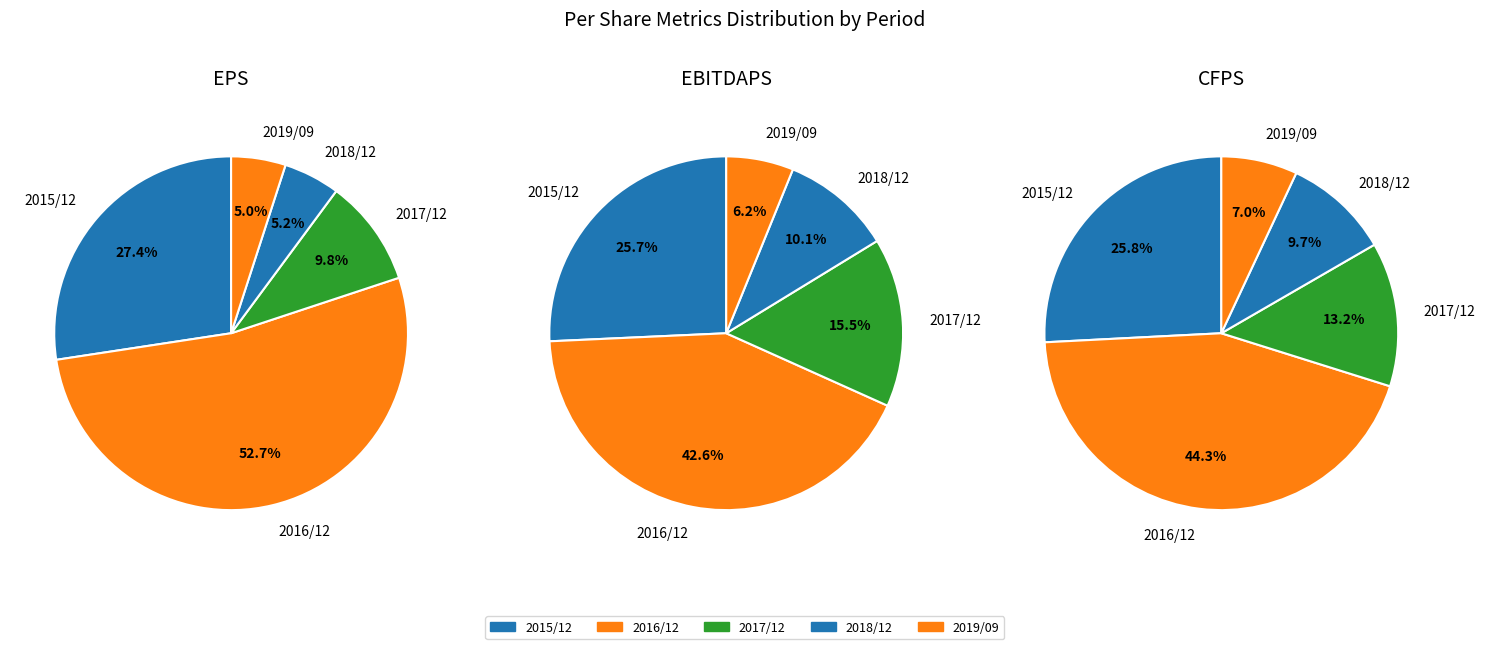

What percentage is NOT represented by 2018/12?

94.8%